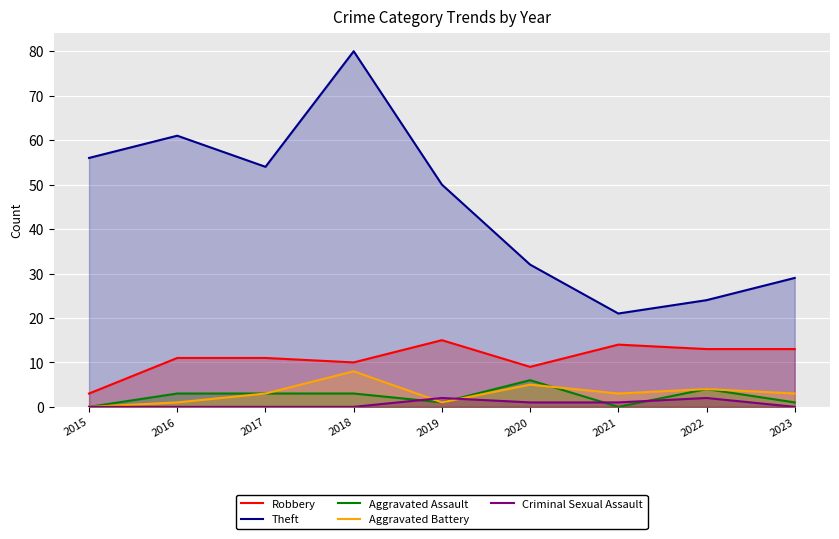

True or false: Theft and Aggravated Assault intersect in this chart.

False